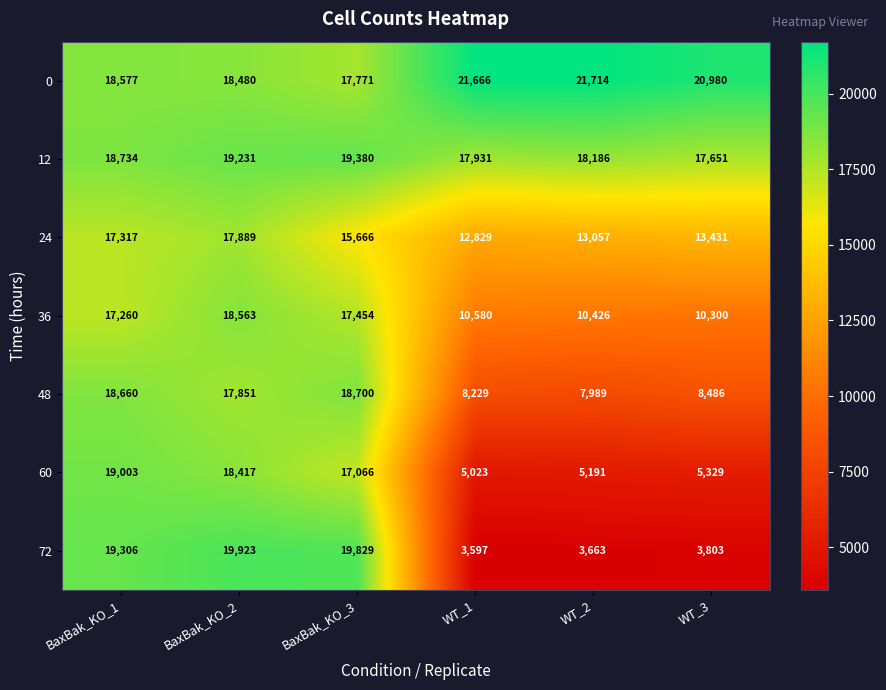

What is the minimum value shown in the chart?

3597